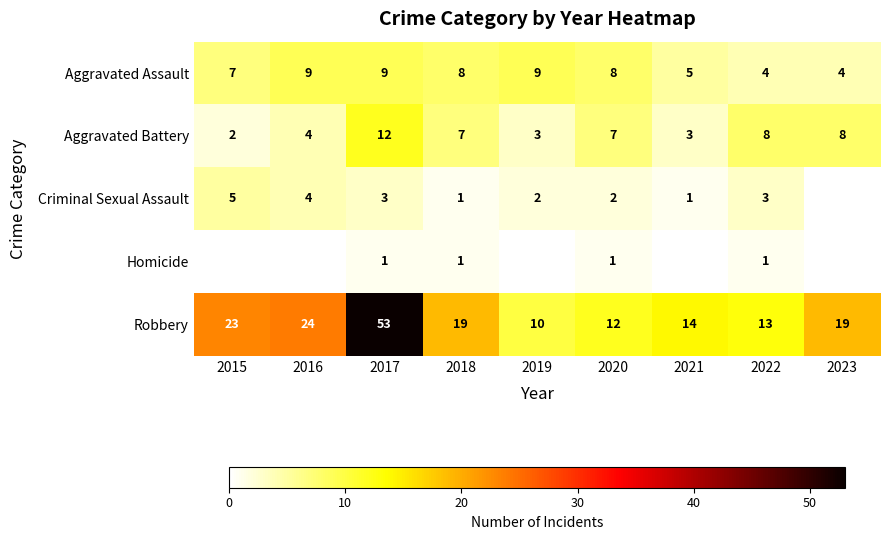

What is the spread (max minus min) of values at 2017?

52